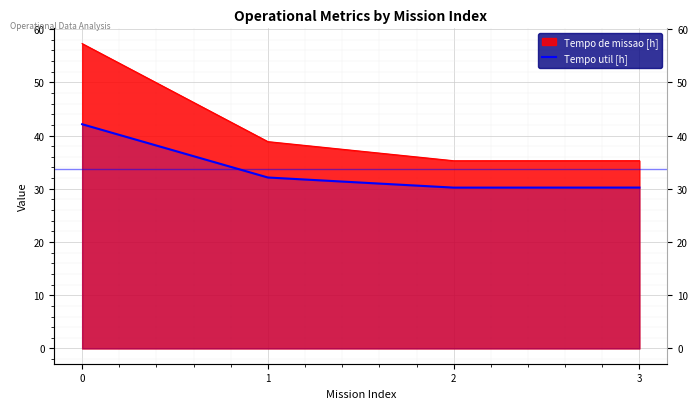

True or false: the data shows 30.2 at 2.

True